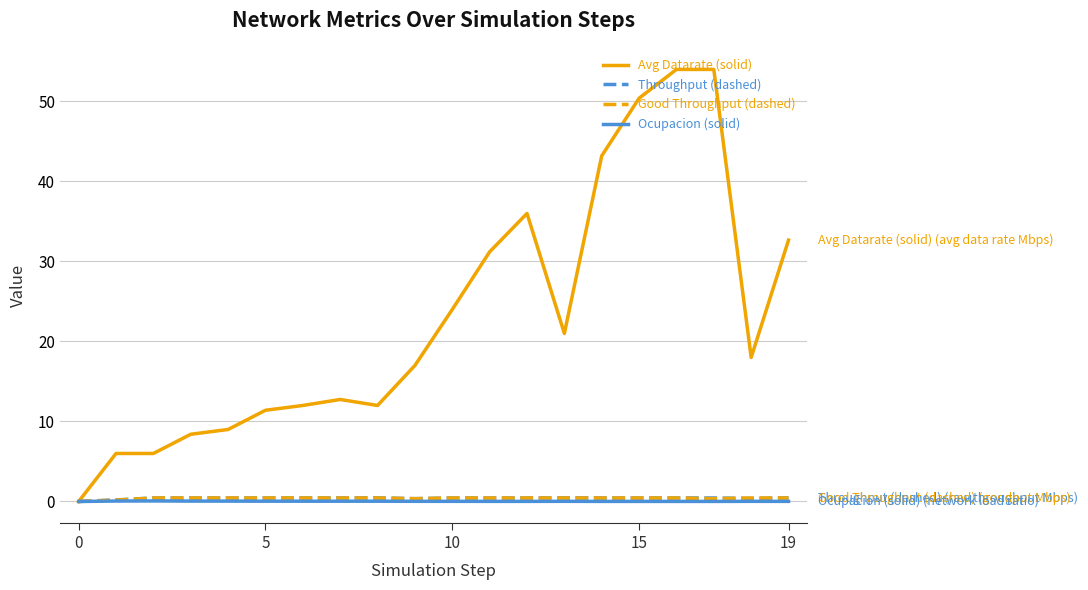

Which series has the largest range (max minus min)?

Avg Datarate (solid)